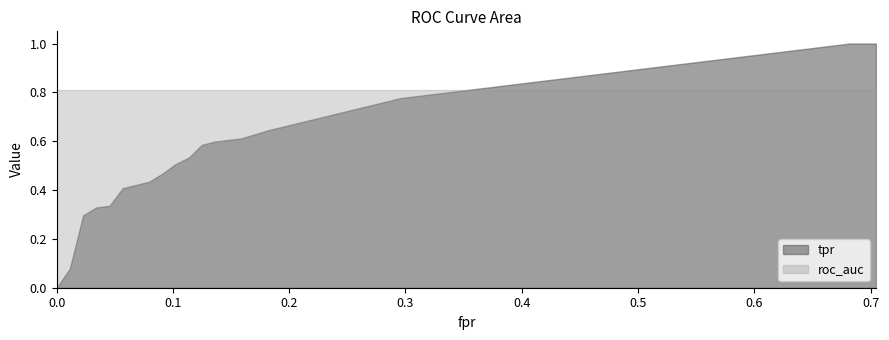

Is the value of fpr at 13 greater than the value of roc_auc at 19?

No